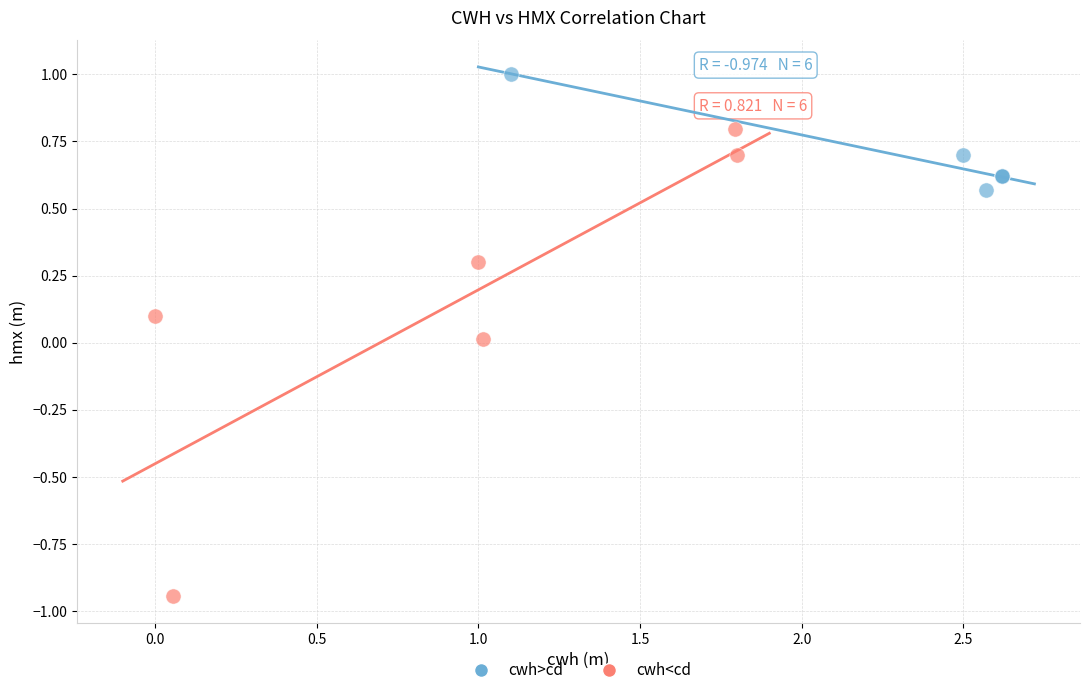

Which series contains the highest Y value?

cwh>cd